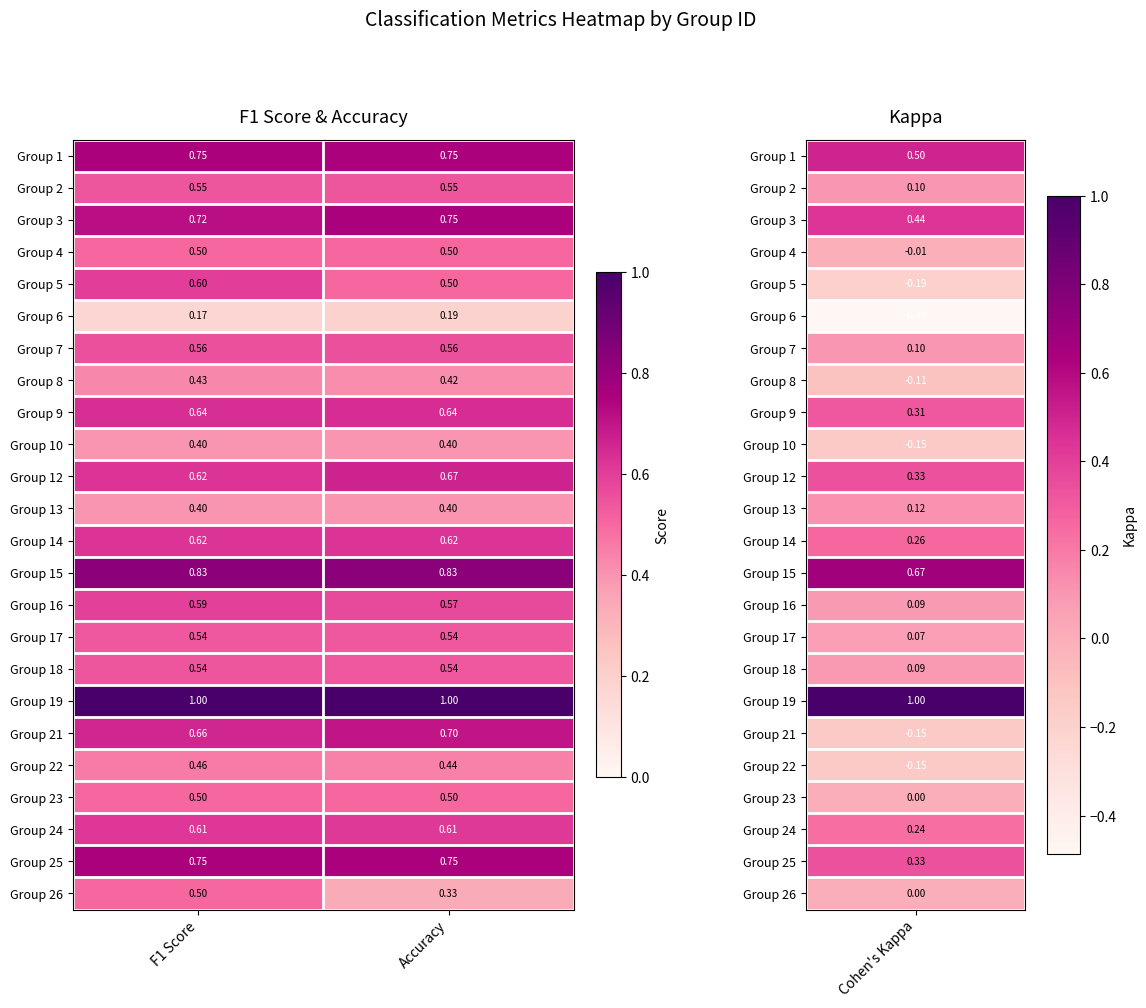

Is the value of Group 23 at F1 Score greater than the value of Group 14 at Accuracy?

No